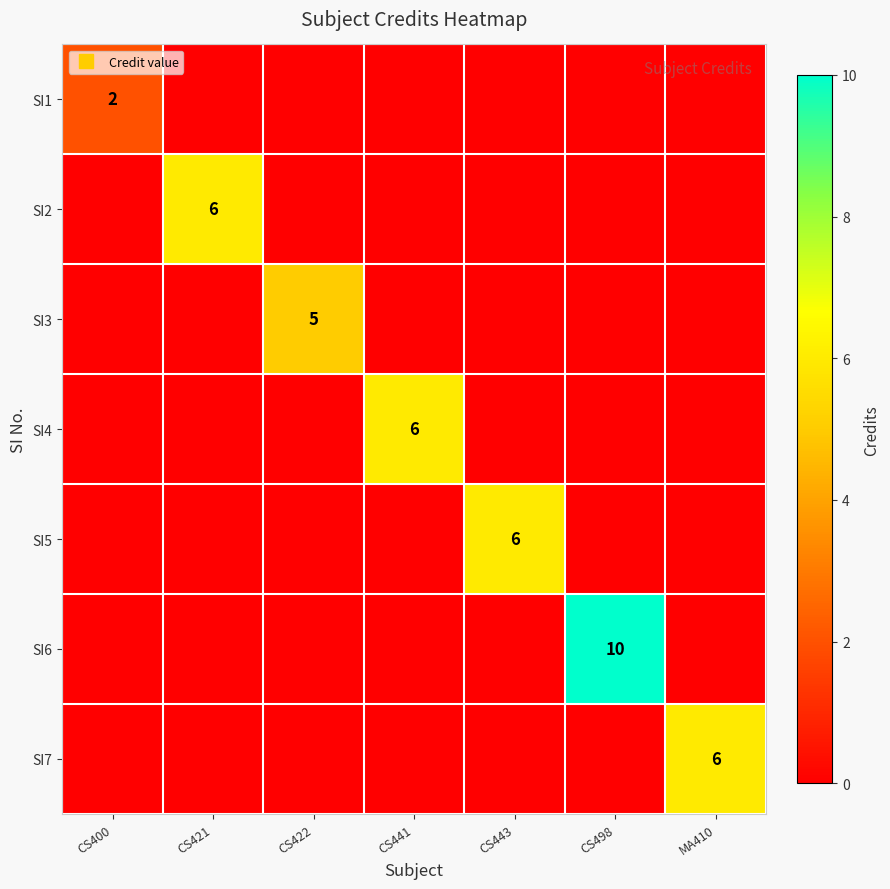

What value does the SI6 series have at CS498, to the nearest 10?

10